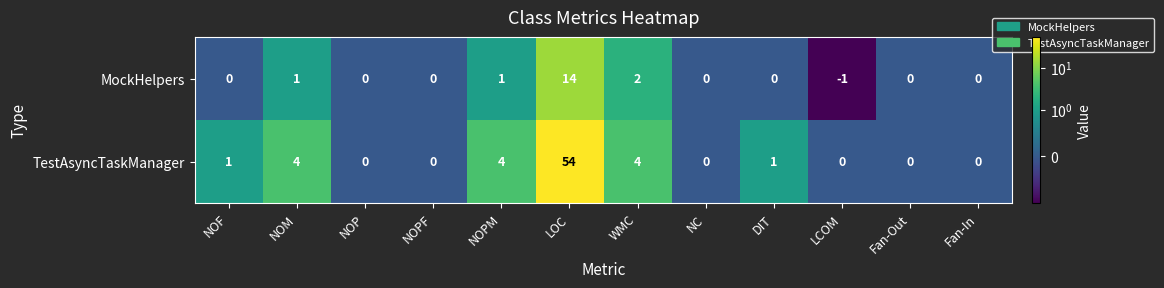

Reading left to right, list all the values displayed in this chart.

MockHelpers: 0	1	0	0	1	14	2	0	0	-1	0	0
TestAsyncTaskManager: 1	4	0	0	4	54	4	0	1	0	0	0